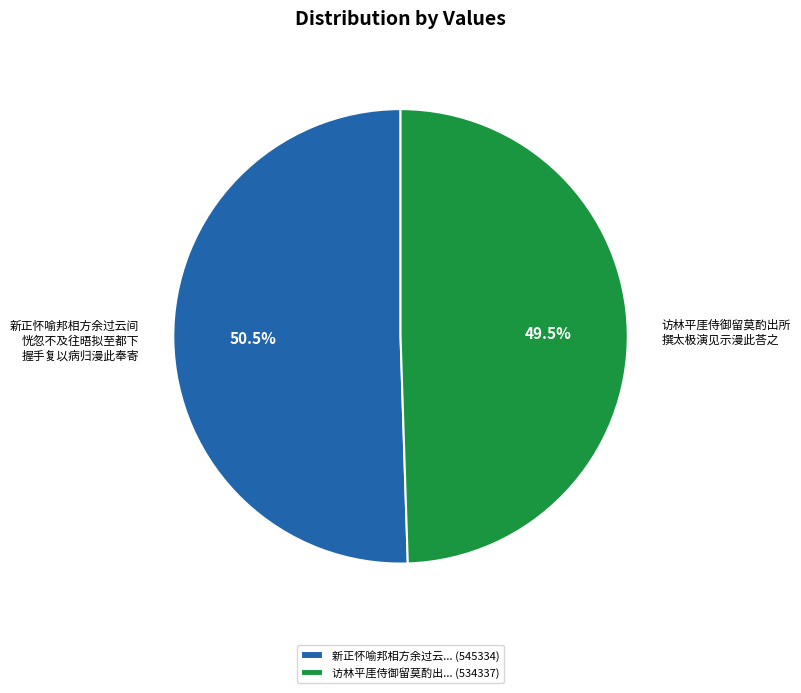

Which category has the smallest portion of the pie?

访林平厓侍御留莫酌出... (534337)